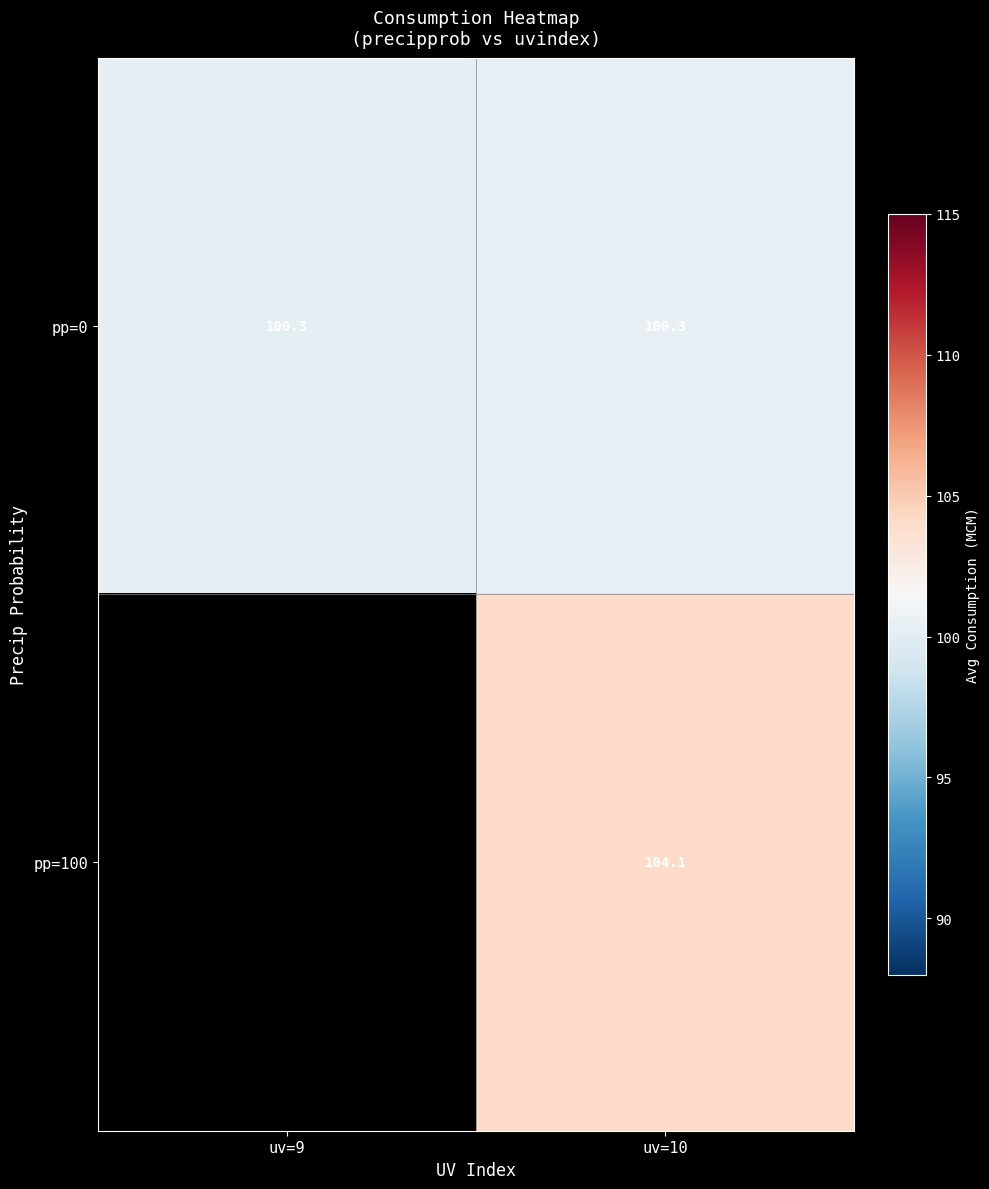

The pp=0 series shows 100.3 at uv=9. True or false?

True